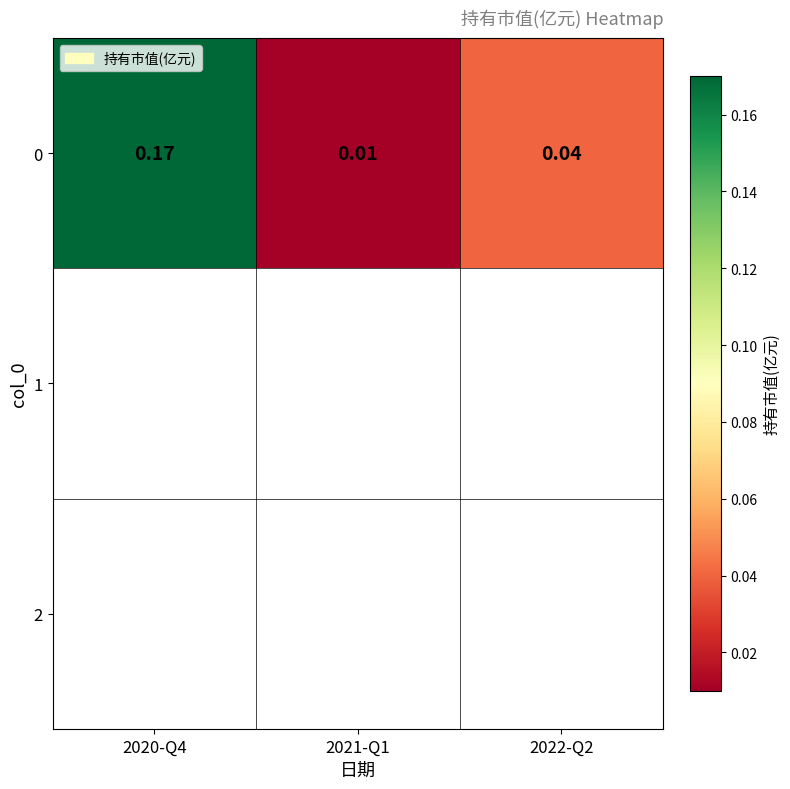

What is the sum of the values at 2021-Q1 and 2022-Q2?

0.1